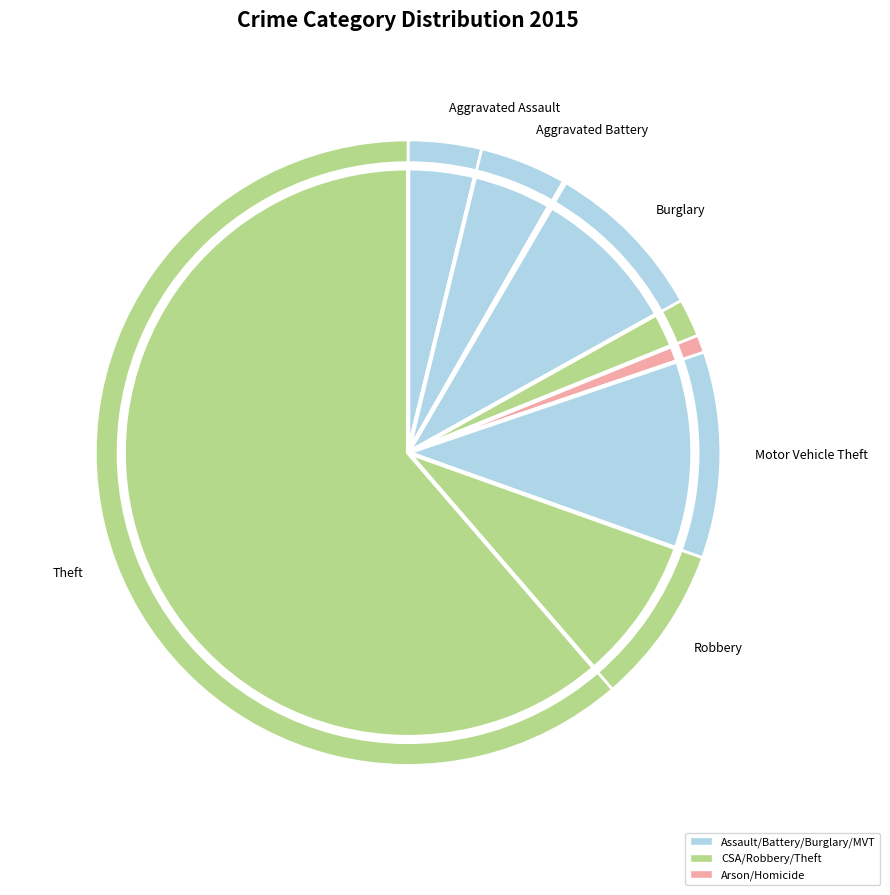

What percentage is NOT represented by Arson?

99.9%